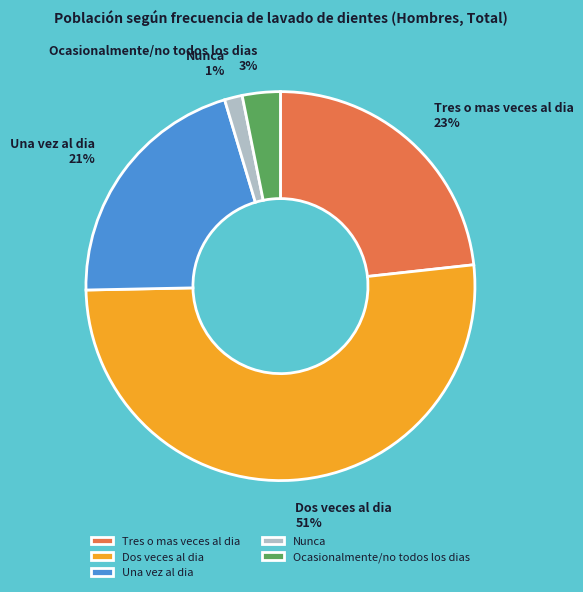

Do Ocasionalmente/no todos los dias and Dos veces al dia together represent more than half of the pie?

Yes